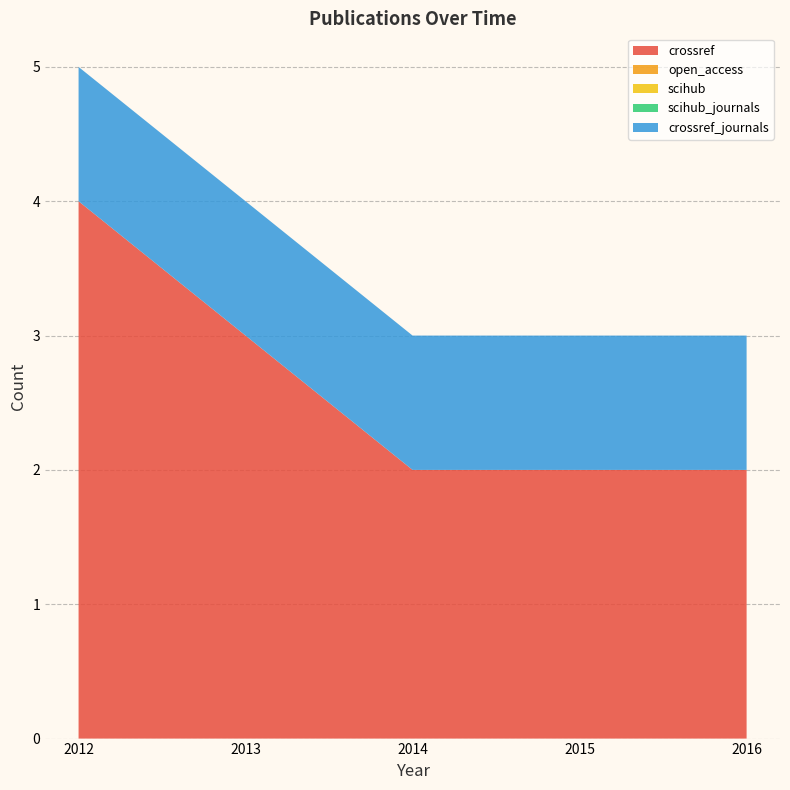

Reading right to left, transcribe all the data shown in this chart.

crossref: 2016=2	2015=2	2014=2	2013=3	2012=4
open_access: 2016=0	2015=0	2014=0	2013=0	2012=0
scihub: 2016=0	2015=0	2014=0	2013=0	2012=0
scihub_journals: 2016=0	2015=0	2014=0	2013=0	2012=0
crossref_journals: 2016=1	2015=1	2014=1	2013=1	2012=1